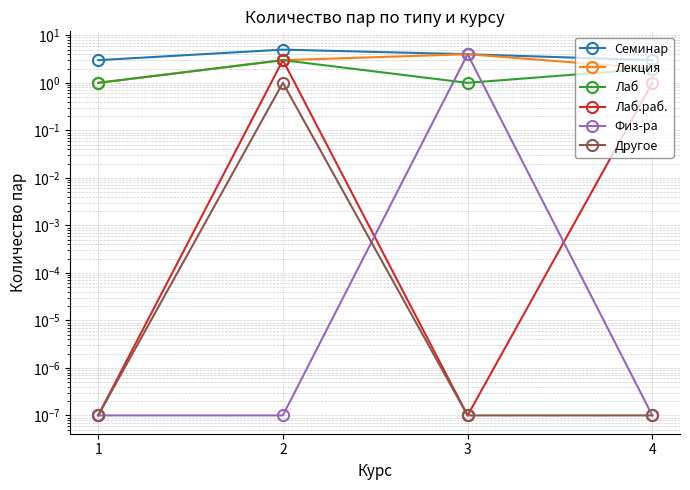

How many times do Лаб.раб. and Физ-ра cross each other?

2